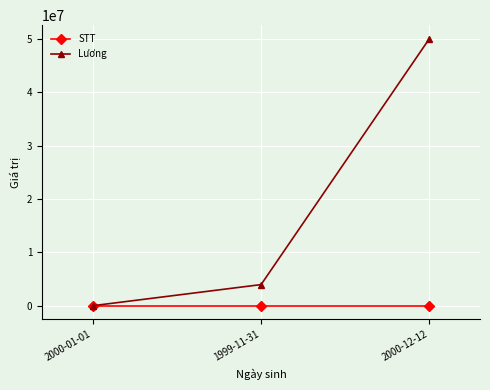

Where is Lương nearest to the value 25025000?

1999-11-31